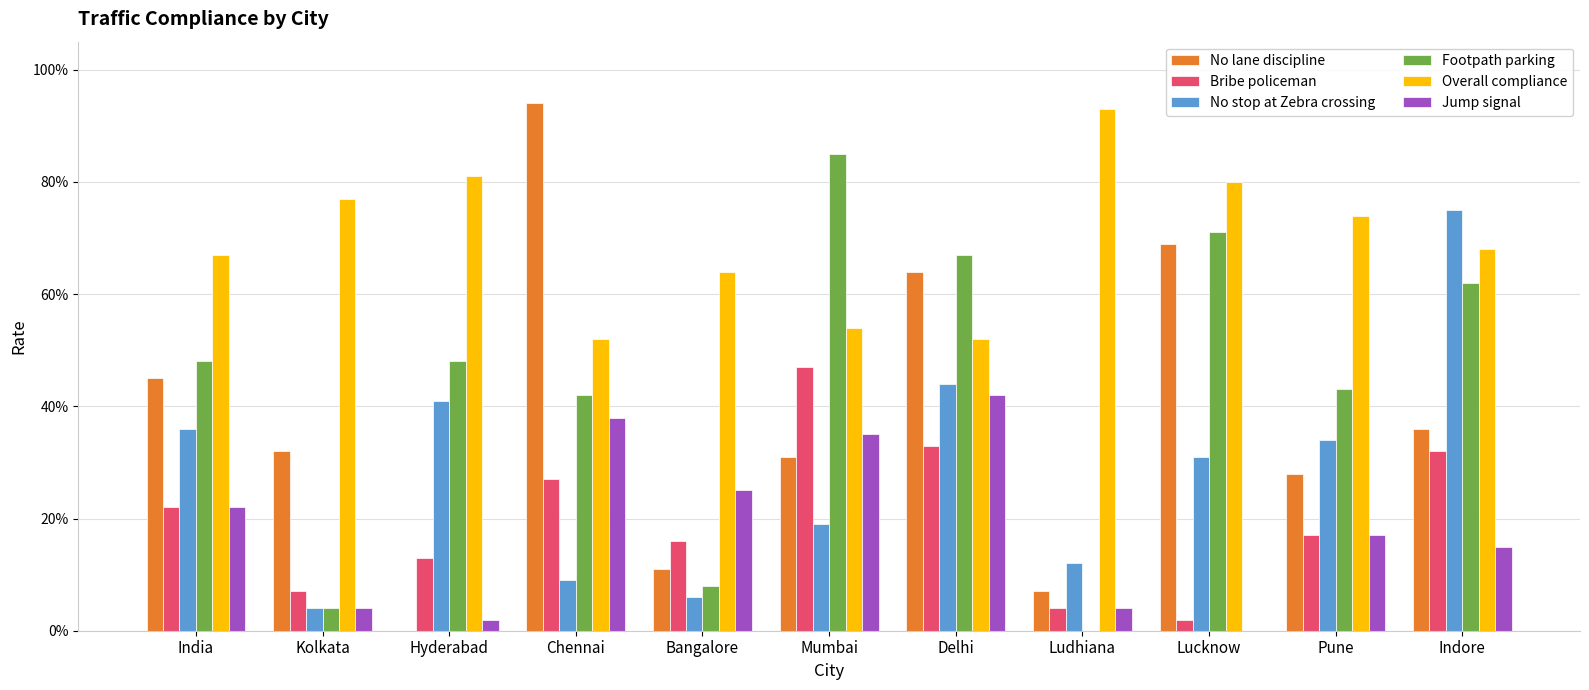

What is the difference between the maximum and minimum values in the Jump signal series?

0.4